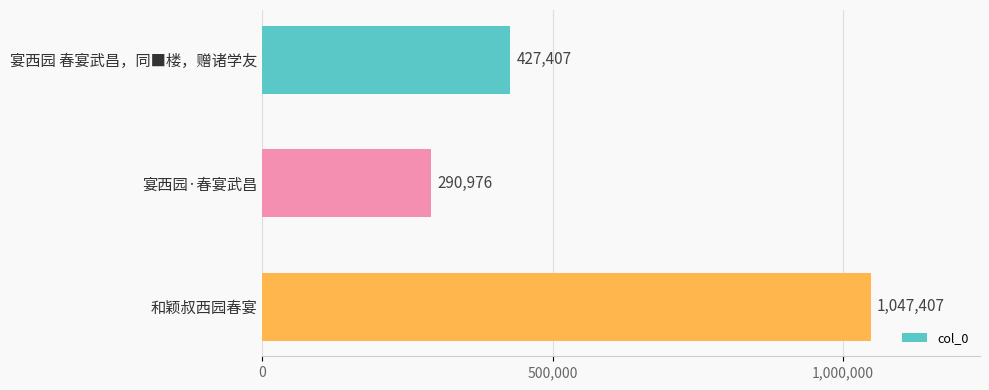

How many values are between 290976 and 1047407?

3